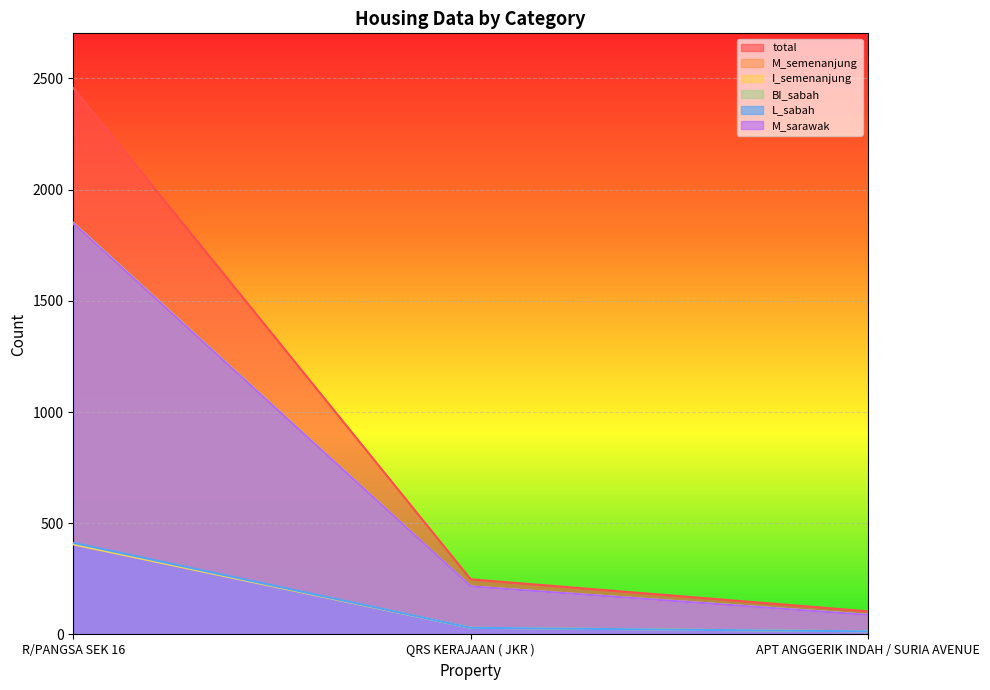

What is the difference between the highest and lowest values at R/PANGSA SEK 16?

2052